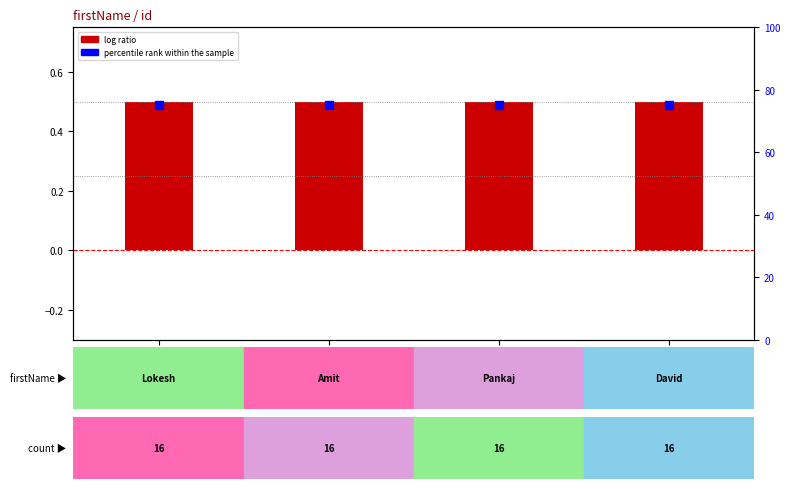

Which series has the largest Y range (max minus min)?

log ratio